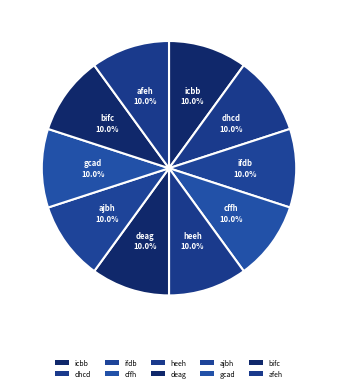

What percentage is the ajbh slice, to the nearest percent?

10%